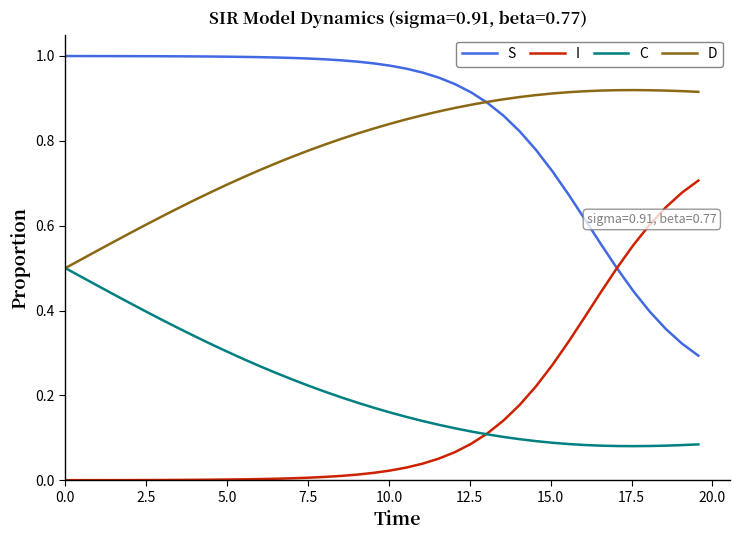

Which series has the largest total across all categories?

S